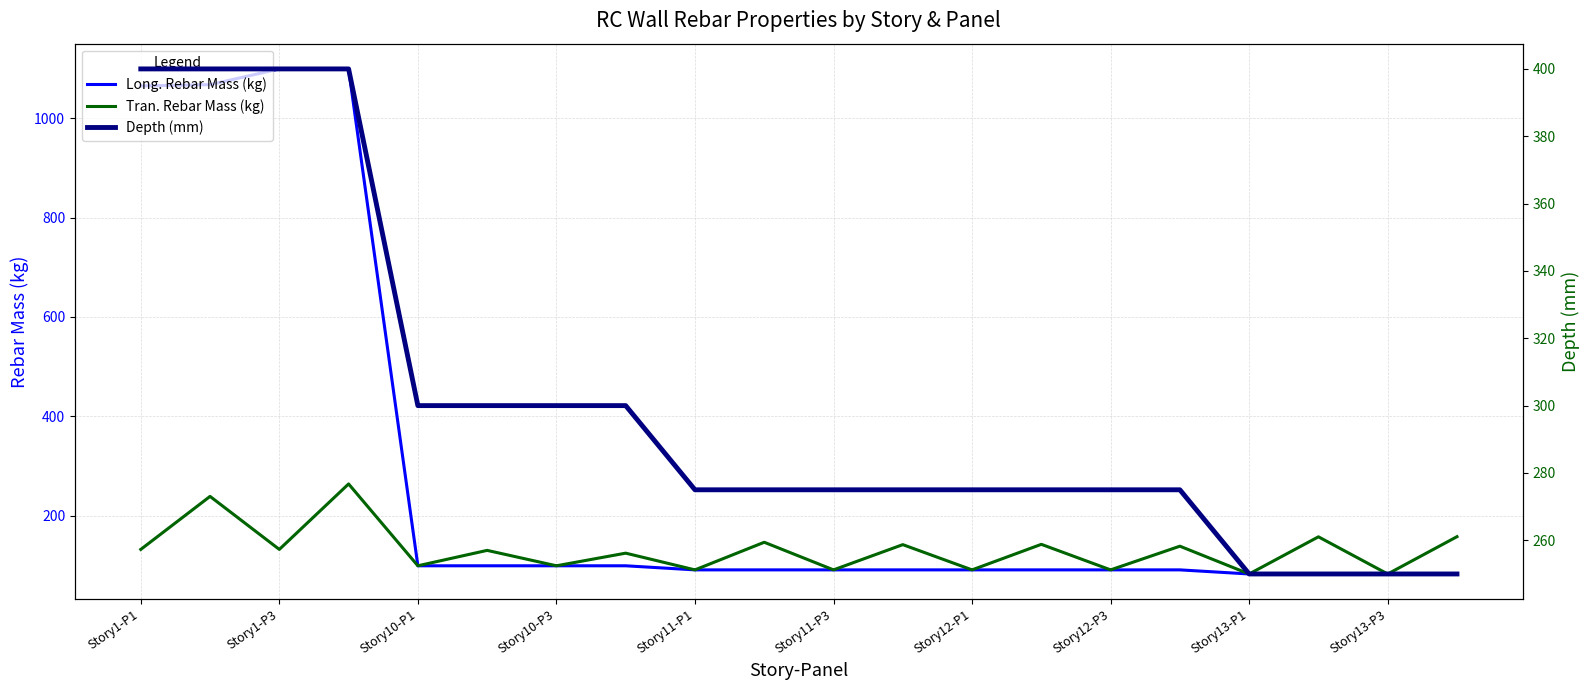

Does the chart display data point markers on the line(s)?

No